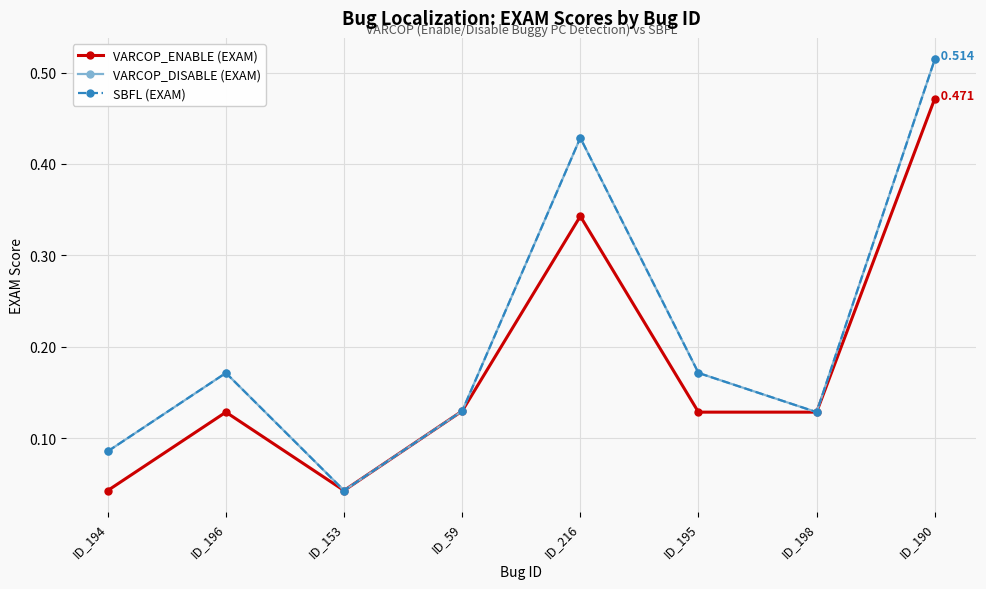

How many lines are shown in the chart?

3